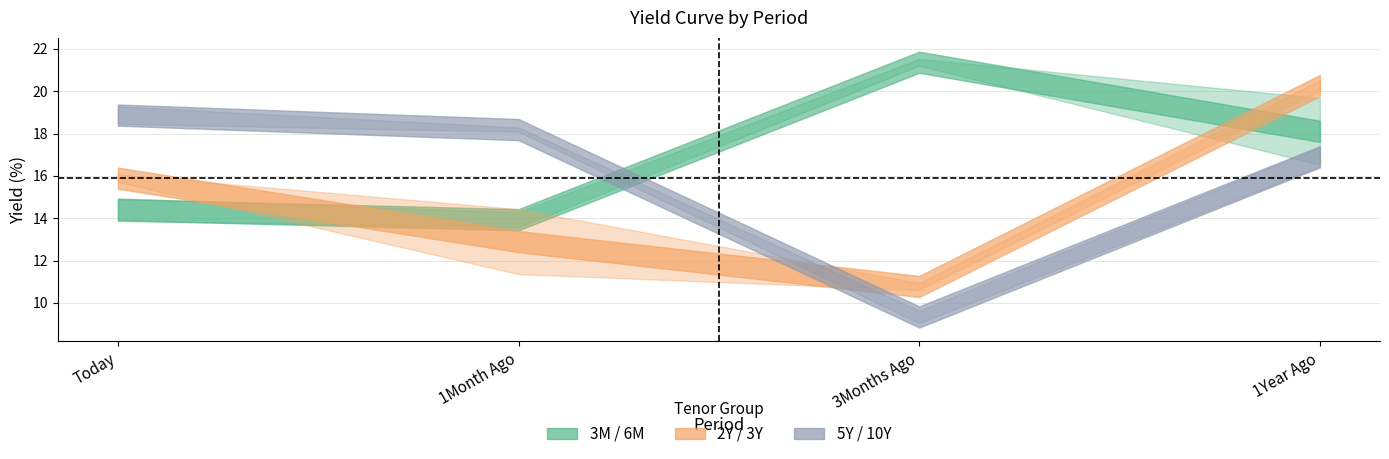

How many times do 6M and 5Y cross each other?

1